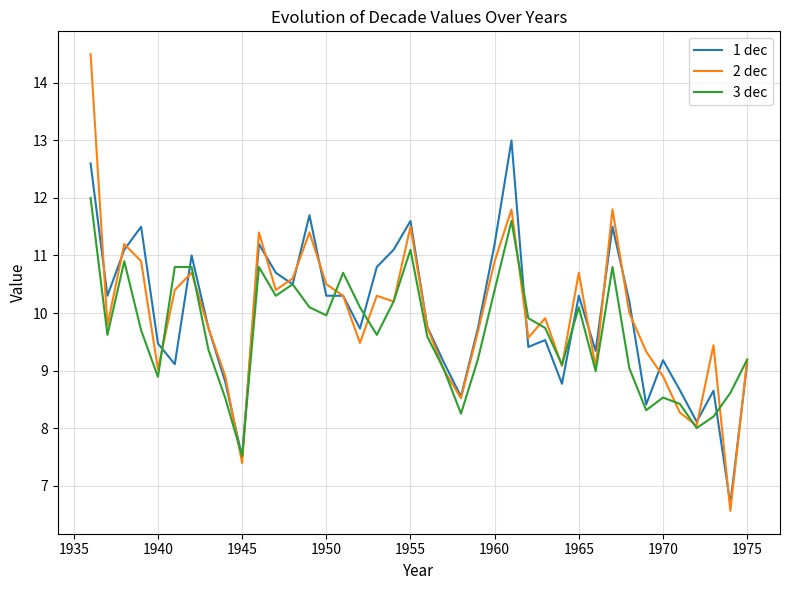

What is the maximum value shown in the chart?

14.5